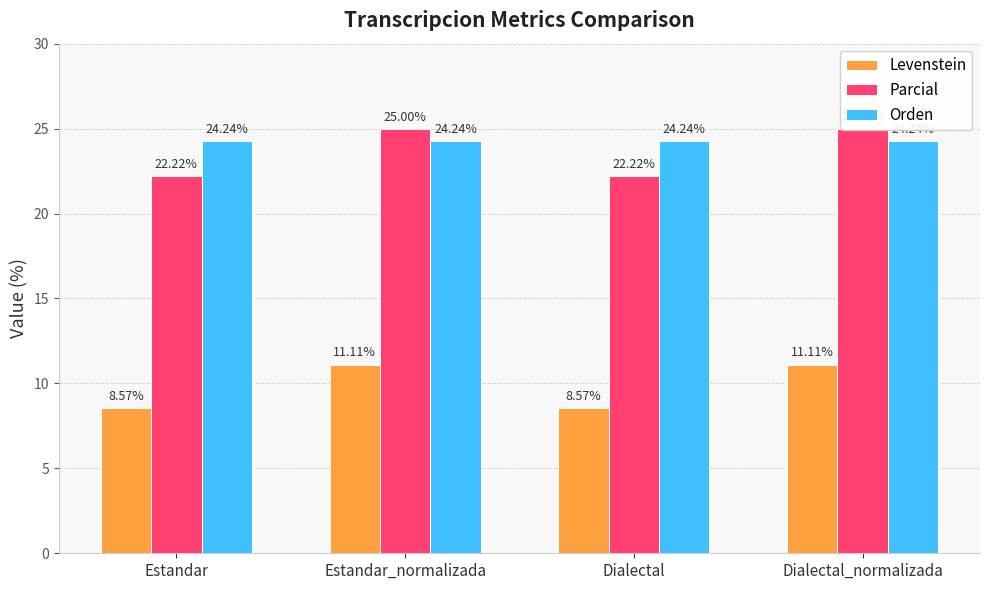

What are all the series names shown in the legend?

Levenstein, Parcial, Orden